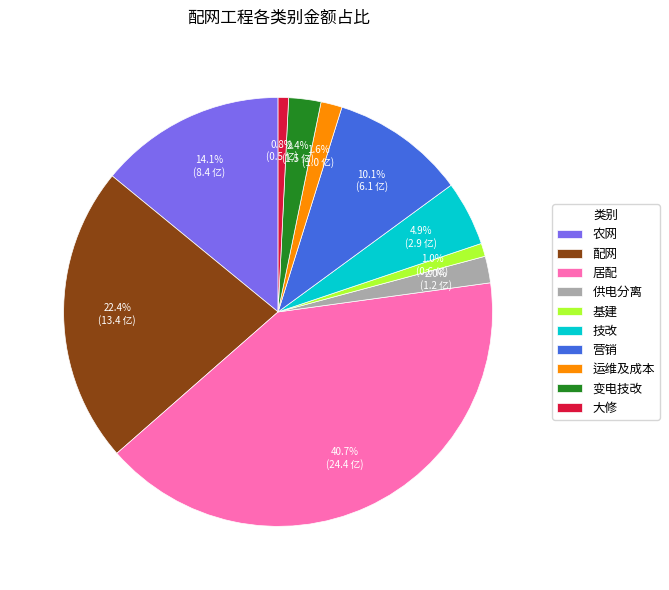

To the nearest percent, what percentage of the pie is 居配?

41%